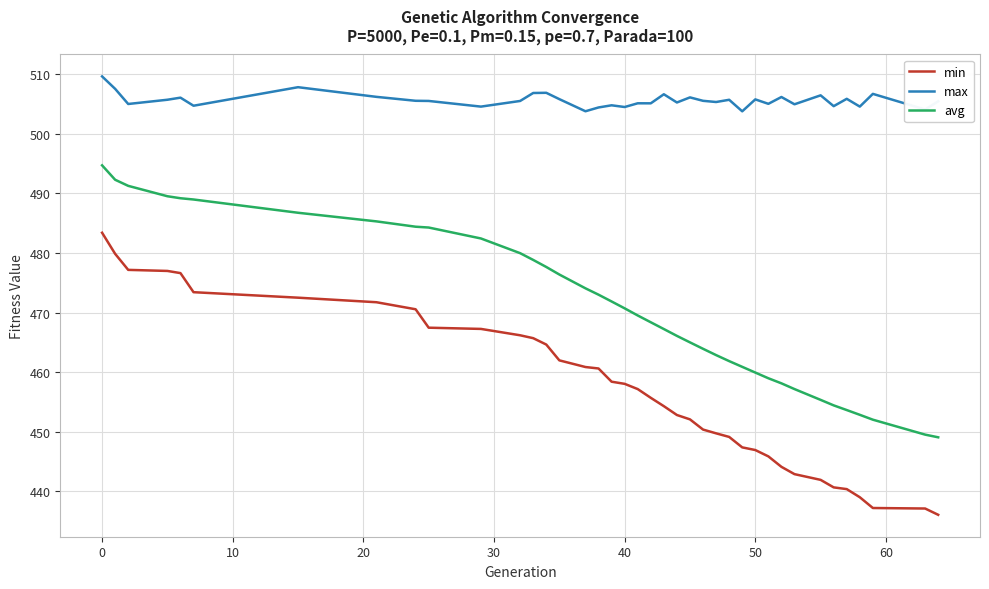

Which series has the largest total across all categories?

max